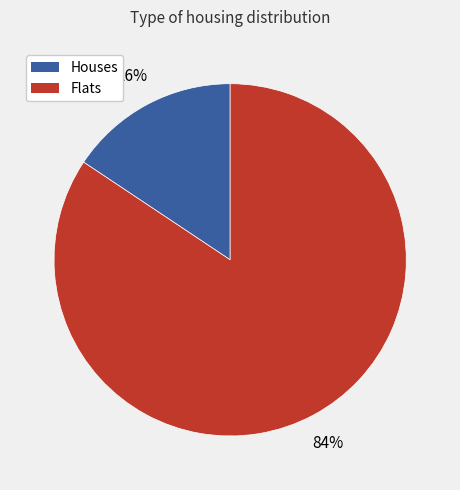

To the nearest percent, what is the average slice percentage?

50%